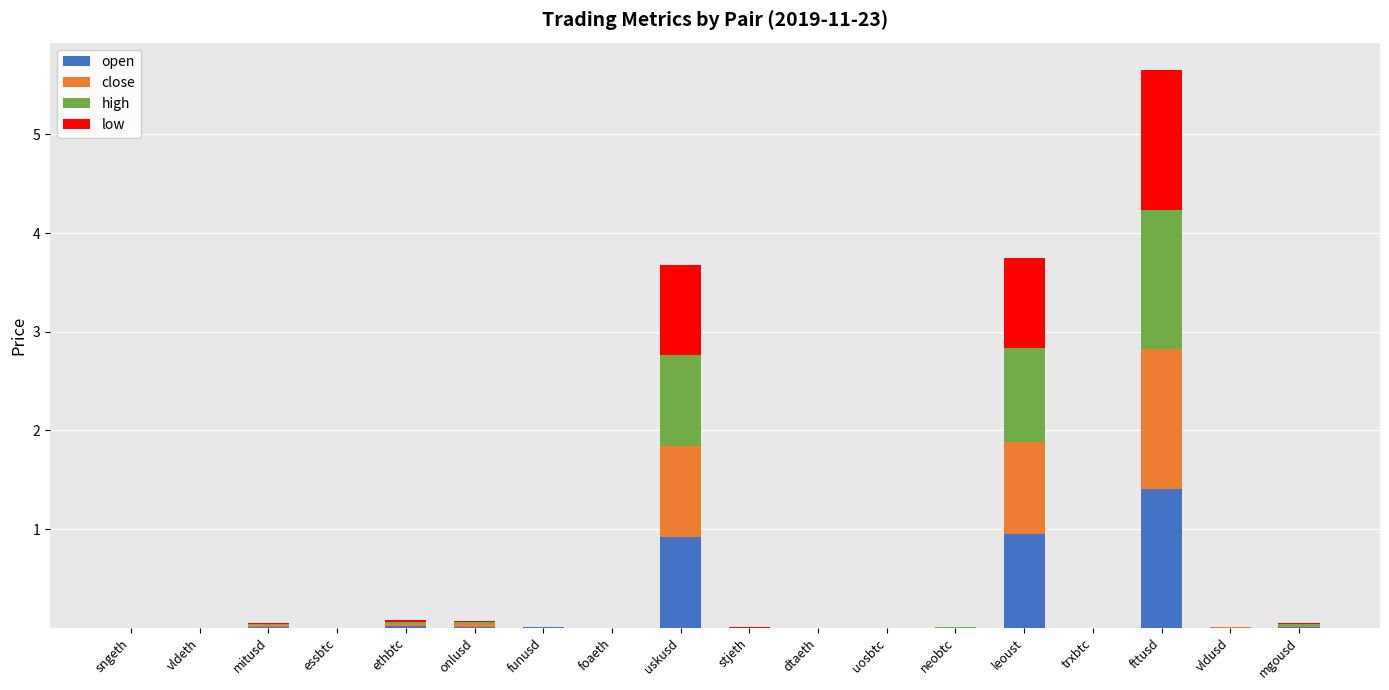

At which category is the sum across all series the highest?

fttusd